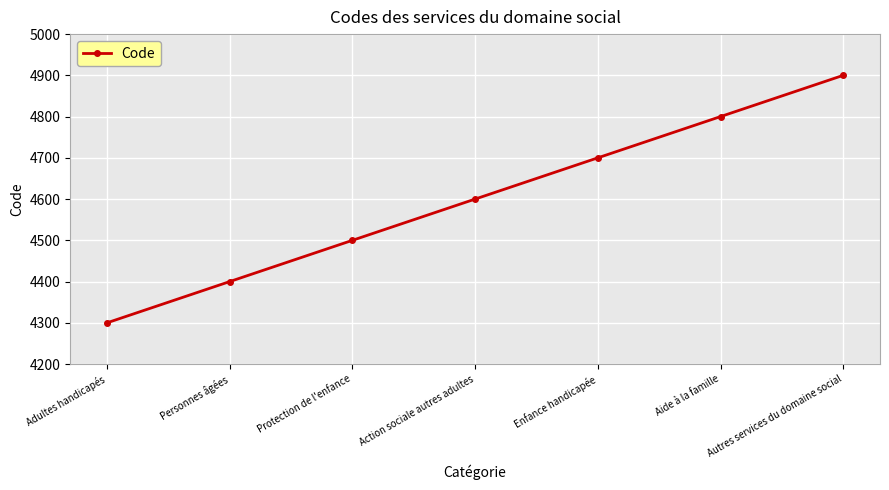

How many categories are shown in the chart?

7